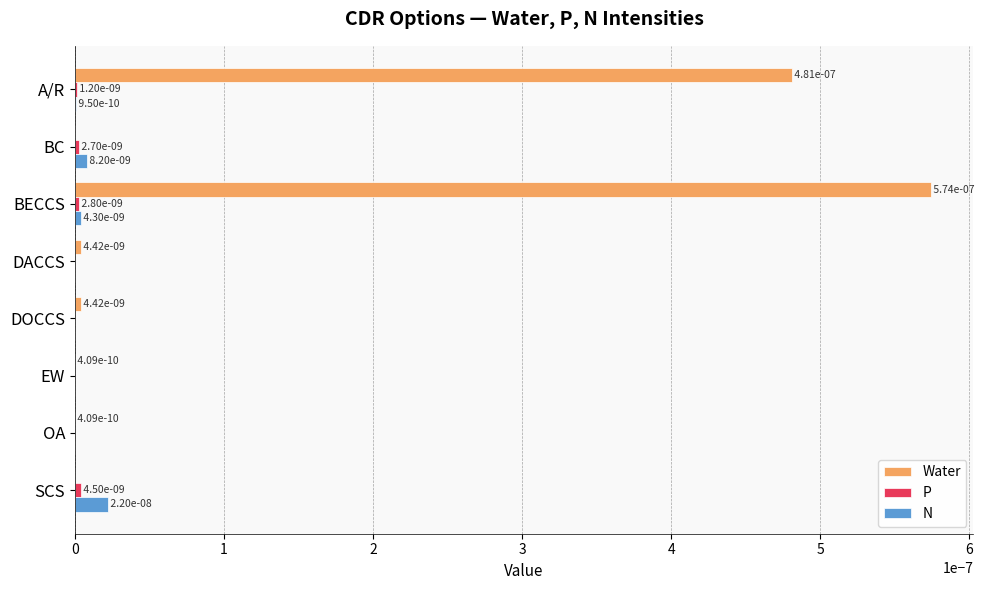

Reading left to right, what are all the values shown in this chart?

Water: 0.0	0.0	0.0	0.0	0.0	0.0	0.0	0.0
P: 0.2	0.2	0.2	0.2	0.2	0.2	0.2	0.2
N: 0.2	0.2	0.2	0.2	0.2	0.2	0.2	0.2